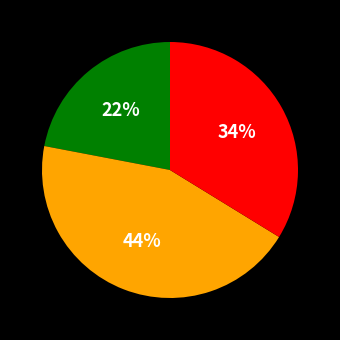

To the nearest percent, what is the average slice percentage?

33%